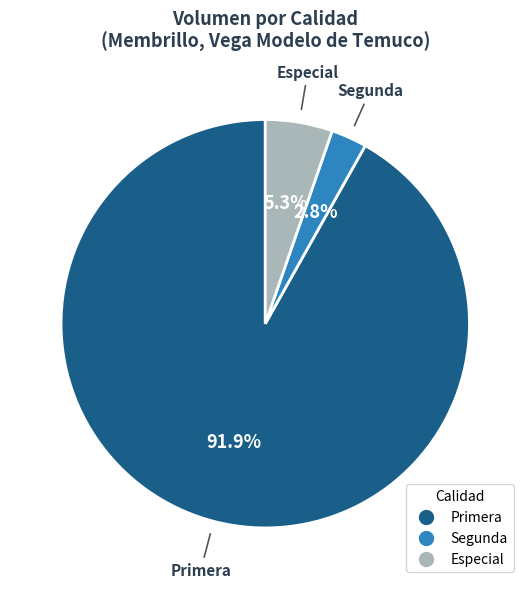

Is there a majority slice in this chart?

Yes